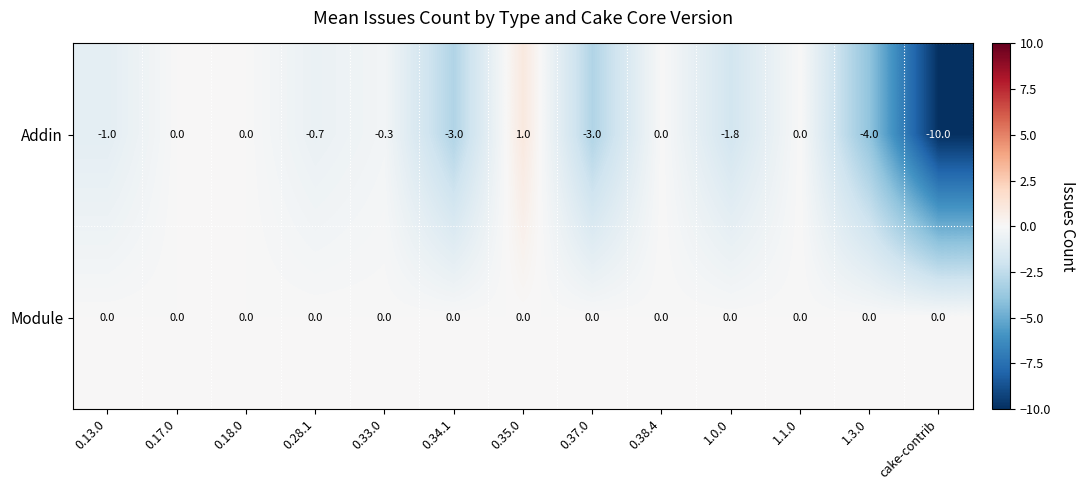

List the series in order of their peak value, highest first.

Addin, Module